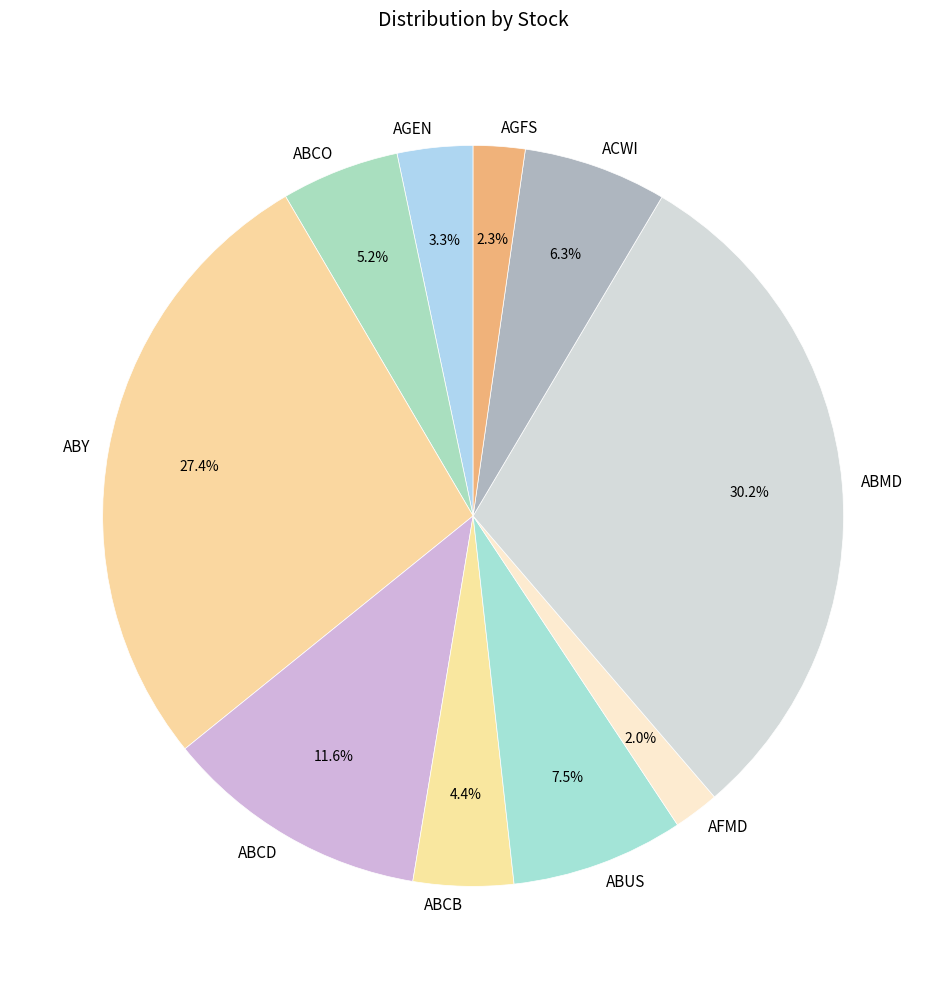

Count the number of slices in the pie.

10